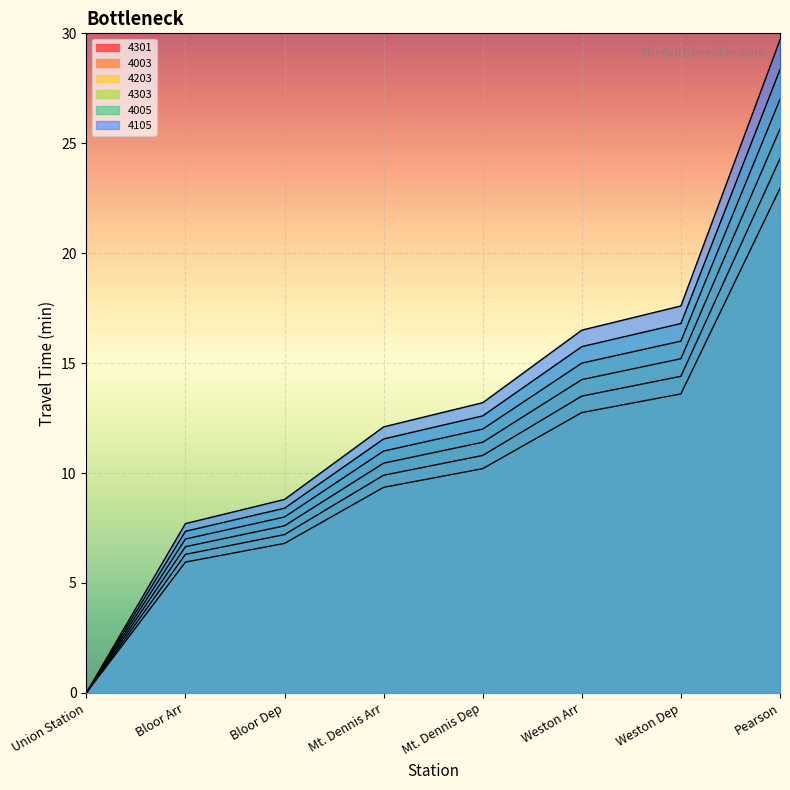

The value of 4303 at Bloor Arr is 12.5. True or false?

False